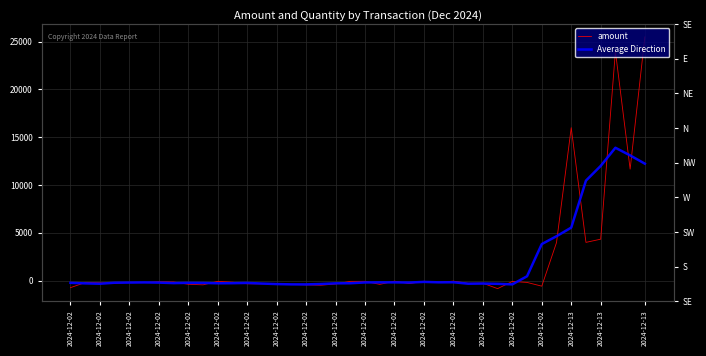

Which series has the largest total across all categories?

amount